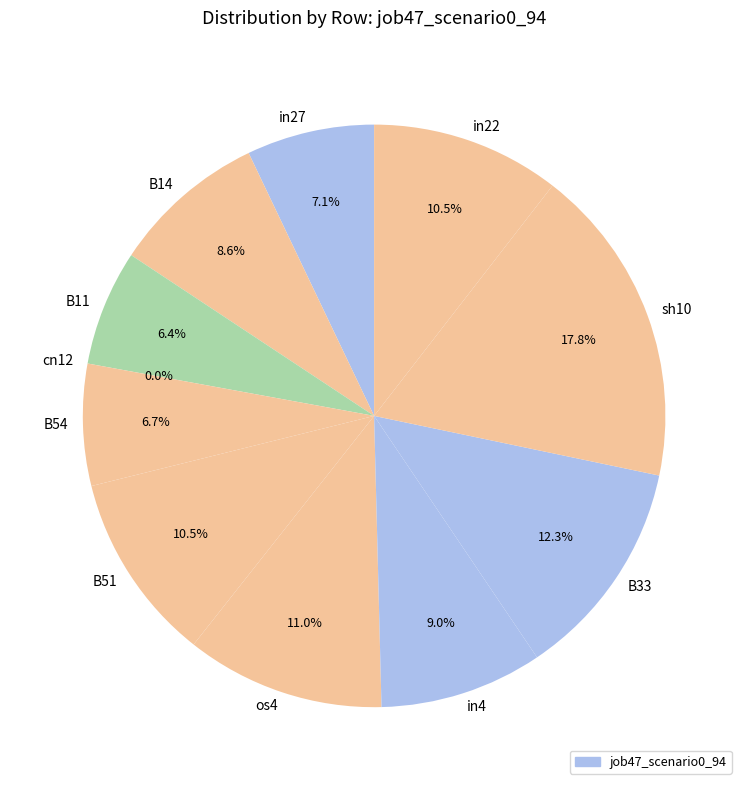

Is it true that sh10 is 8% of the pie?

False